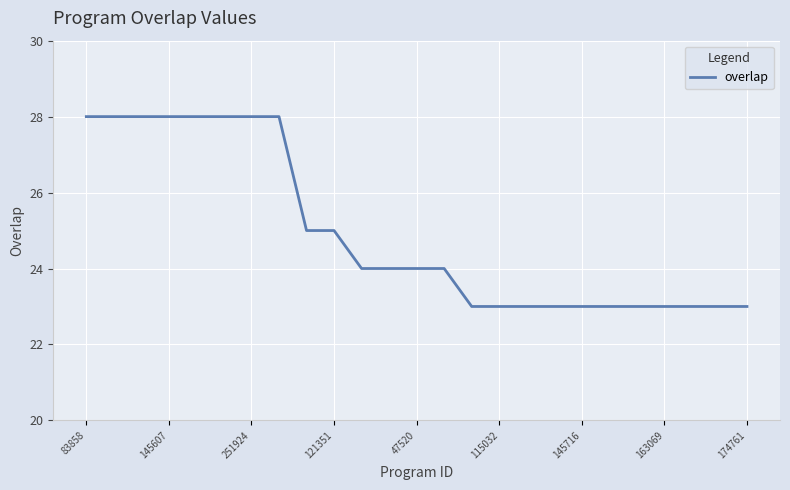

What is the maximum value shown in the chart?

28